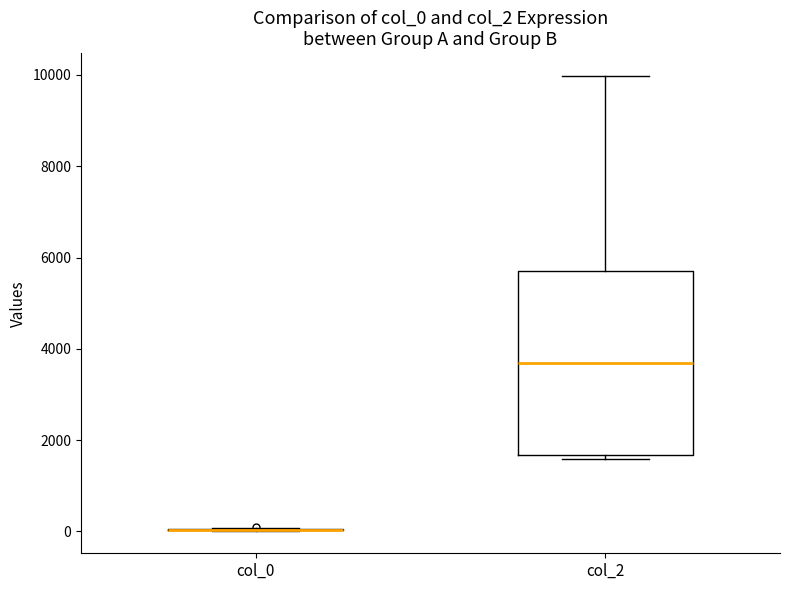

Reading left to right, read every box against the y-axis: the position of its median line, the range the box covers, and the ends of its whiskers. The values are not printed on the chart, so give them approximately, as read against the axis.

col_0: box collapsed to a line at 0, whiskers 0 to 0
col_2: median 3600, box 1600 to 5800, whiskers 1600 (just below the box's lower edge) to 10000